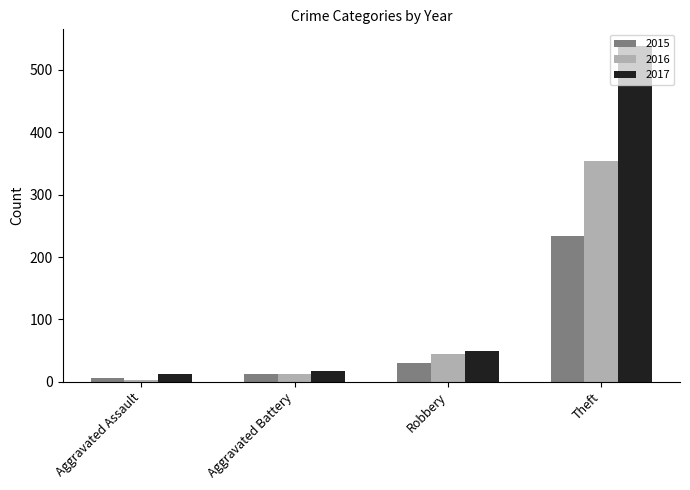

At how many categories does at least one series exceed 233?

1